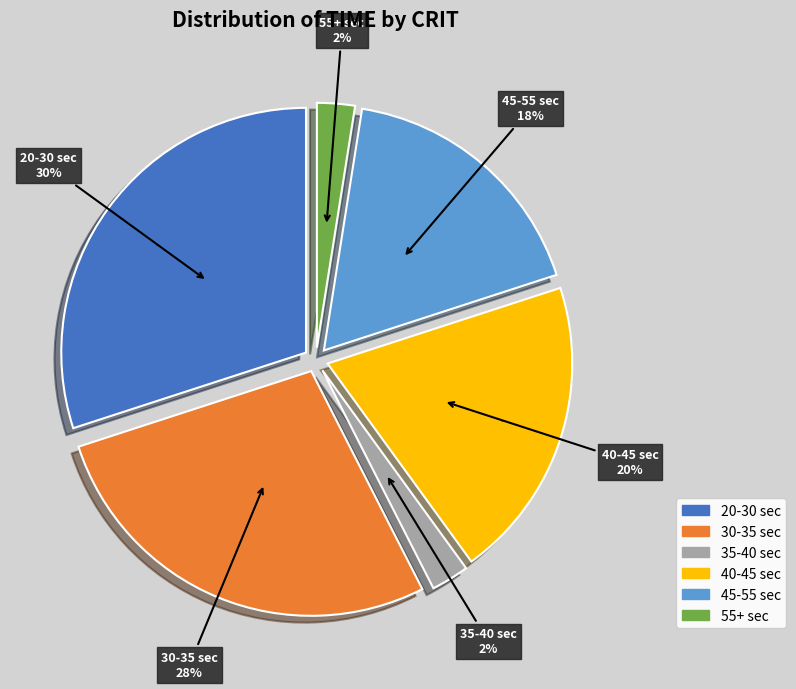

Between 37 and 28, which is larger?

37